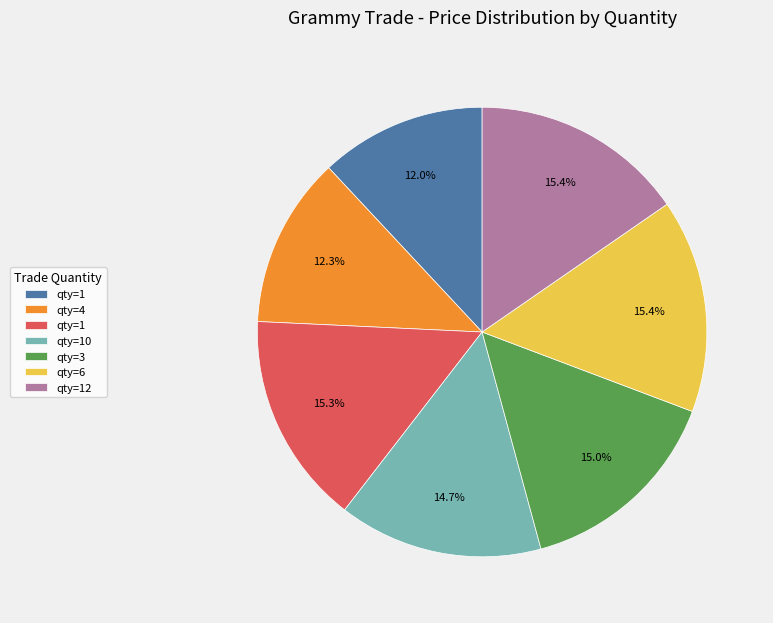

Is there any slice that represents more than half of the pie?

No